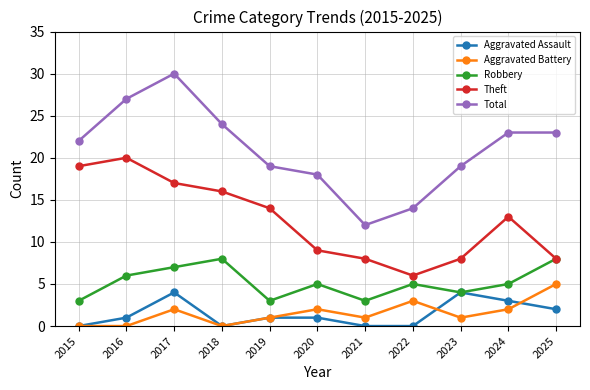

Where is the first local minimum for Aggravated Assault?

2018